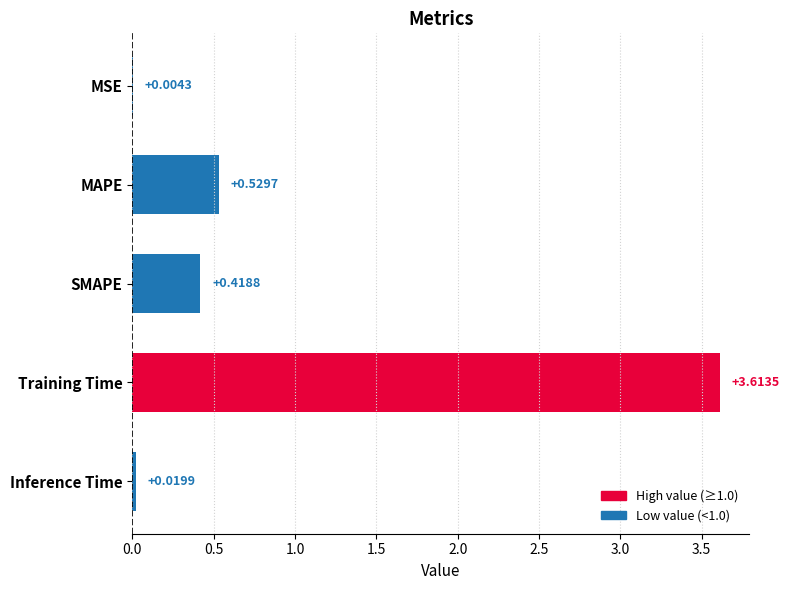

What is the sum of all values?

4.6